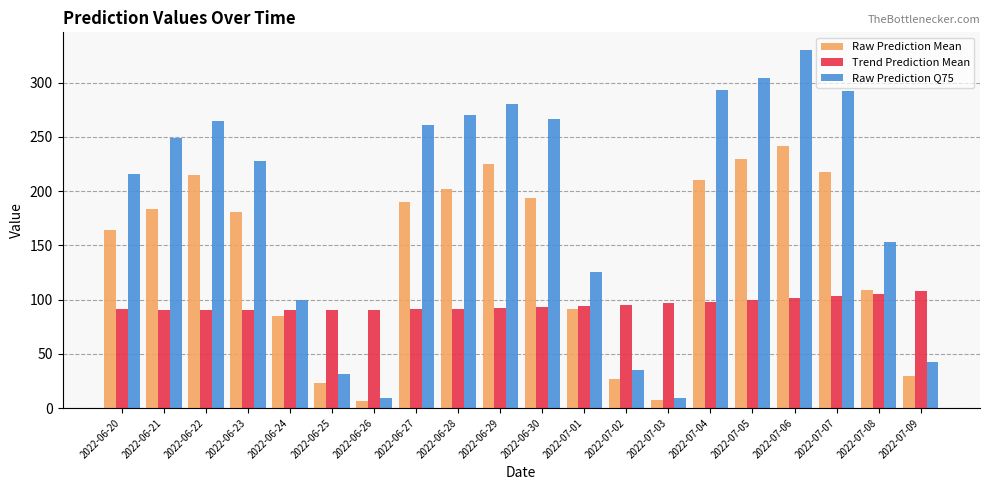

What position from the left is 2022-06-23?

4